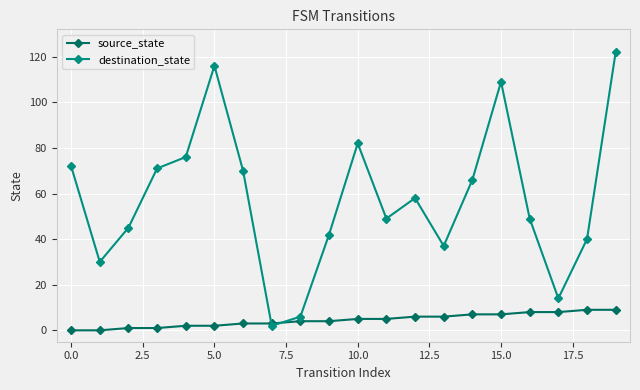

What is the average value of the destination_state series?

58